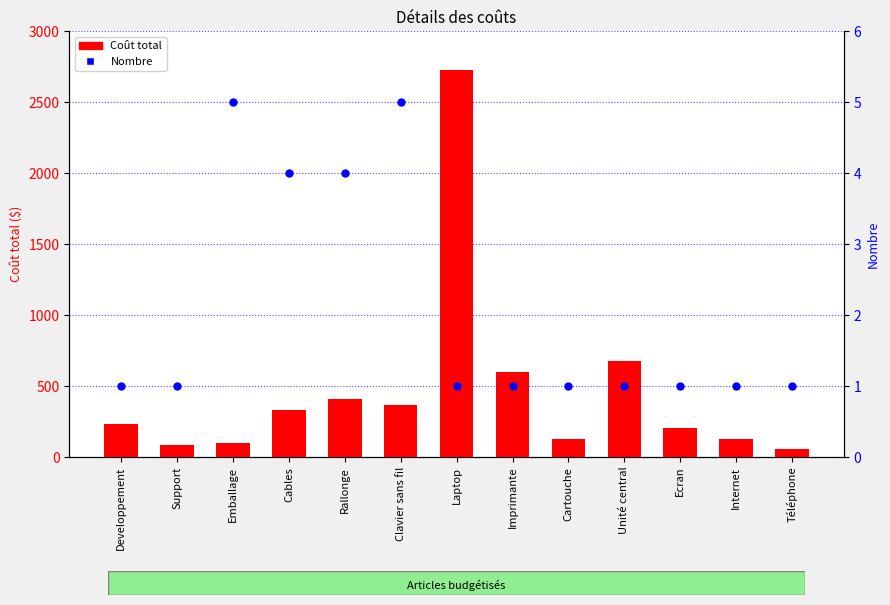

Is the value of Coût total at Laptop greater than the value of Nombre at Imprimante?

Yes